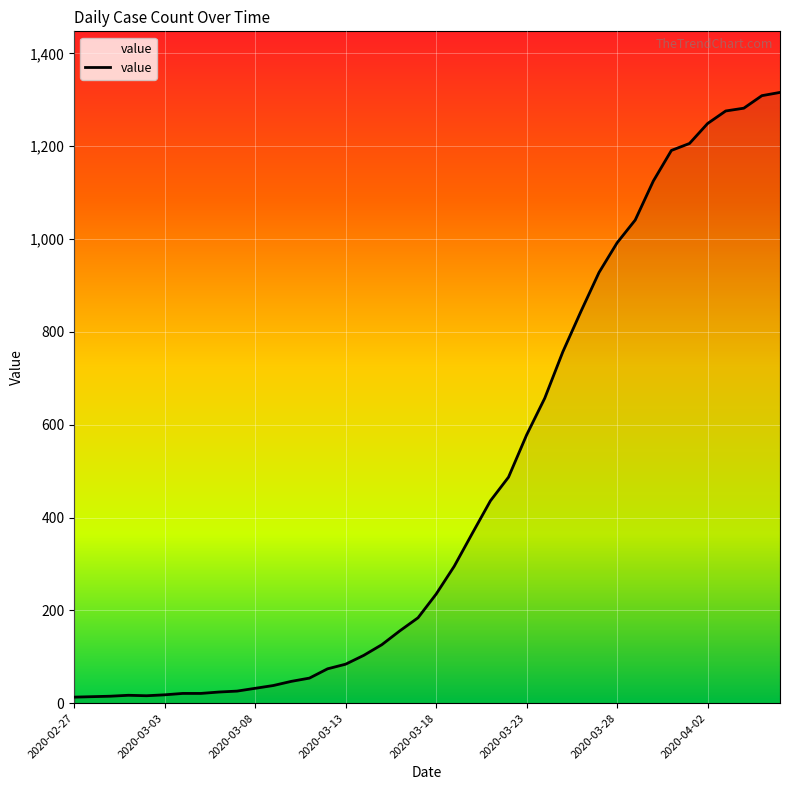

What is the greatest value displayed?

1316